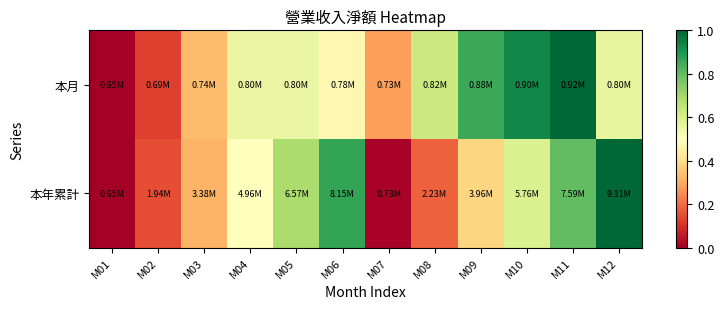

What is the difference between the highest and lowest values at M05?

0.1